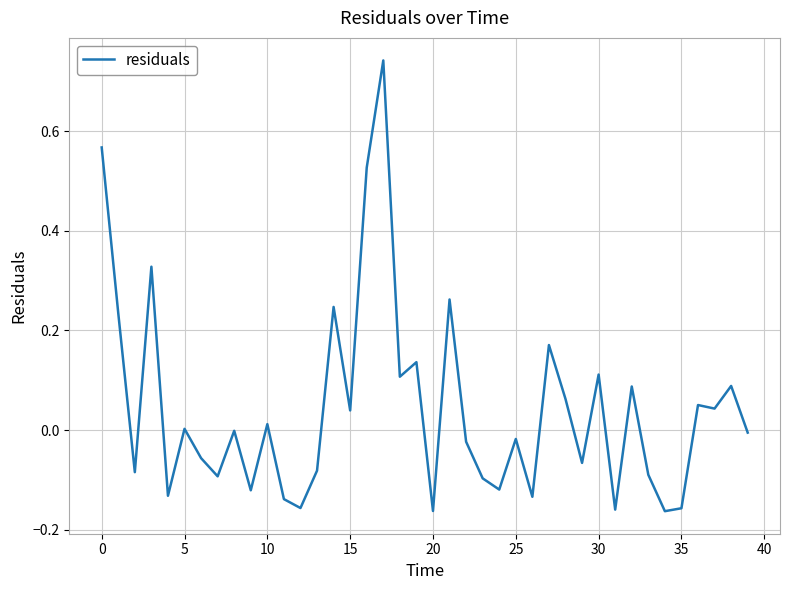

What is the difference between the maximum and minimum values?

0.9